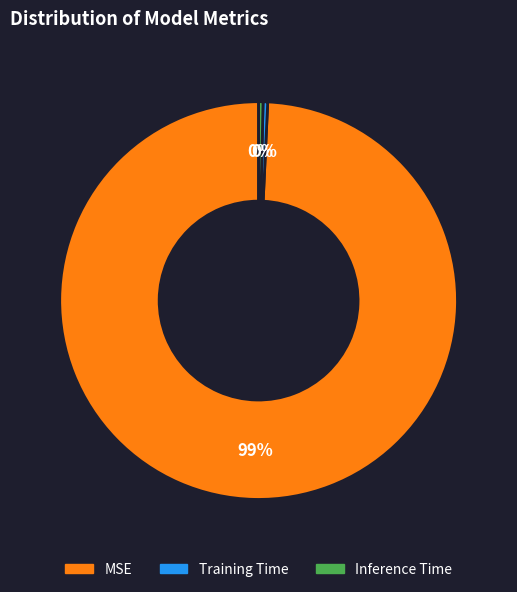

True or false: Training Time accounts for 7% of the total.

False